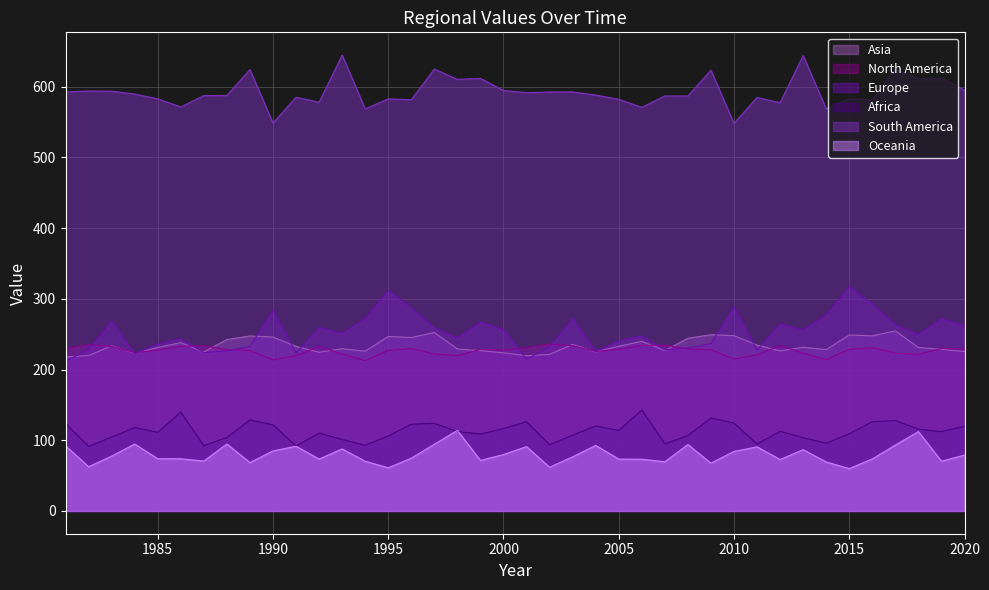

How many lines are shown in the chart?

6